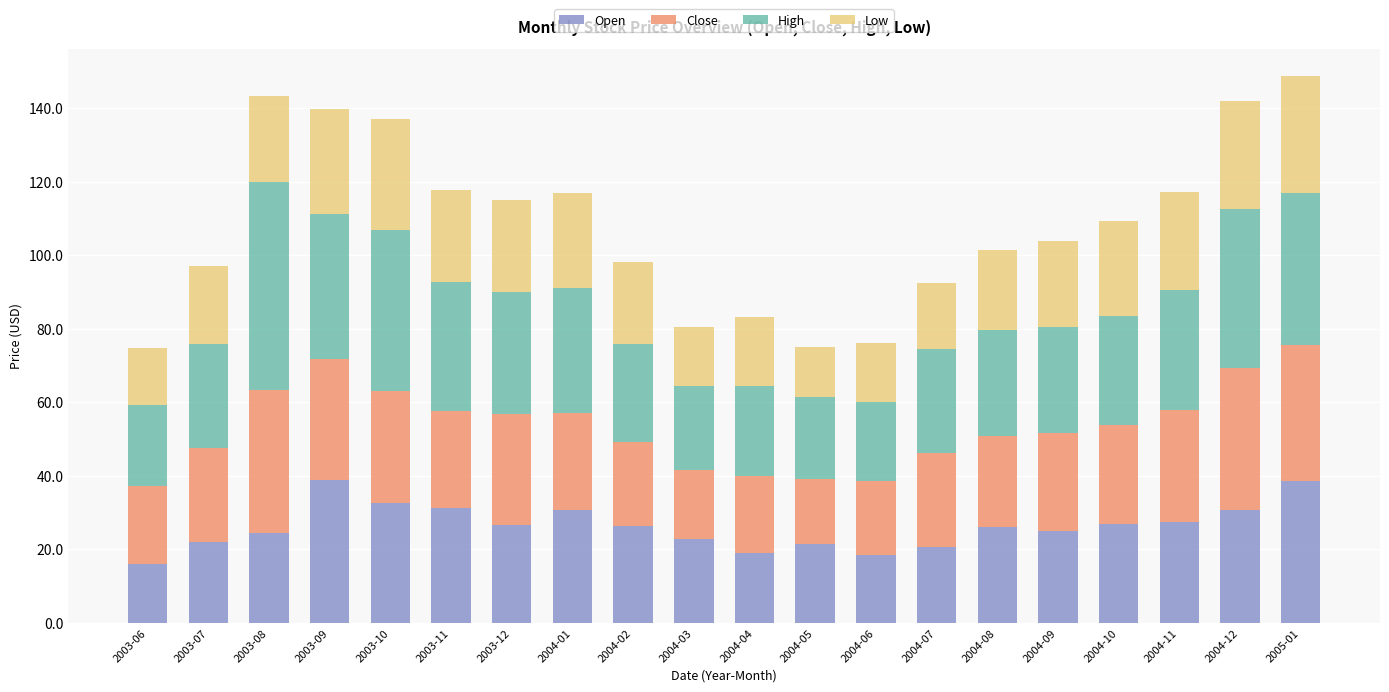

What is the highest value of the Open series?

38.9